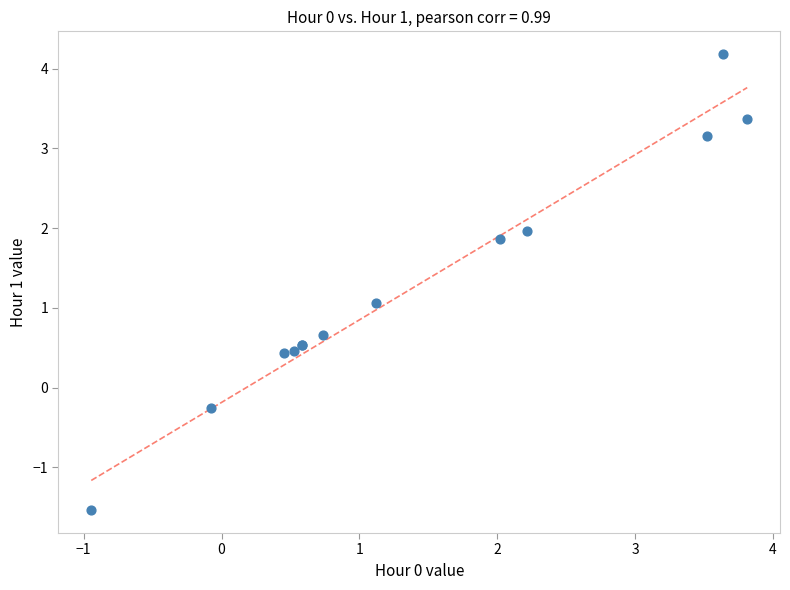

What Y value in the scatter plot is closest to 1?

1.1